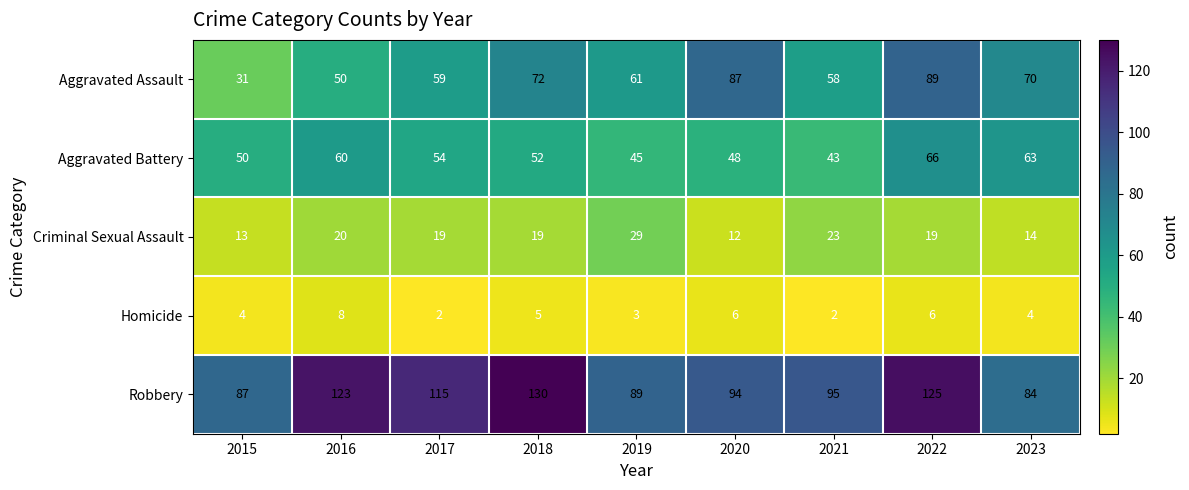

Which series has the largest total across all categories?

Robbery